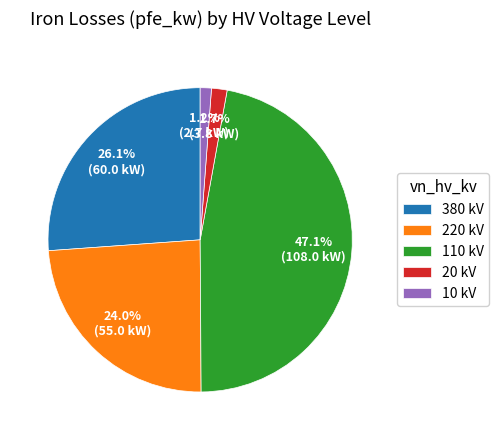

Does any single category account for the majority?

No